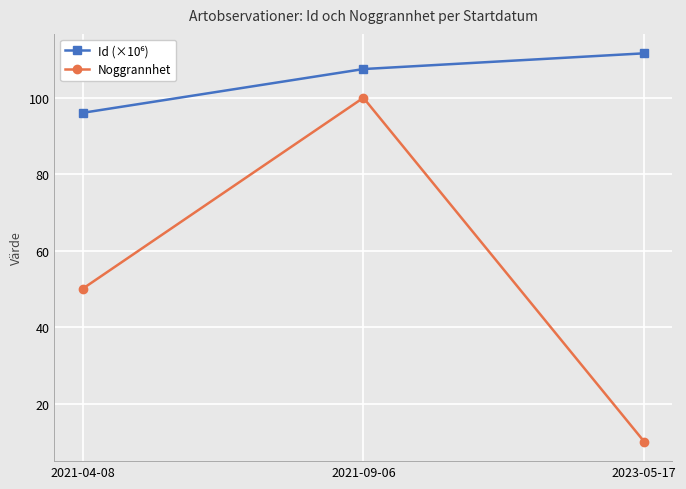

What is the sum of all Noggrannhet values?

160.0